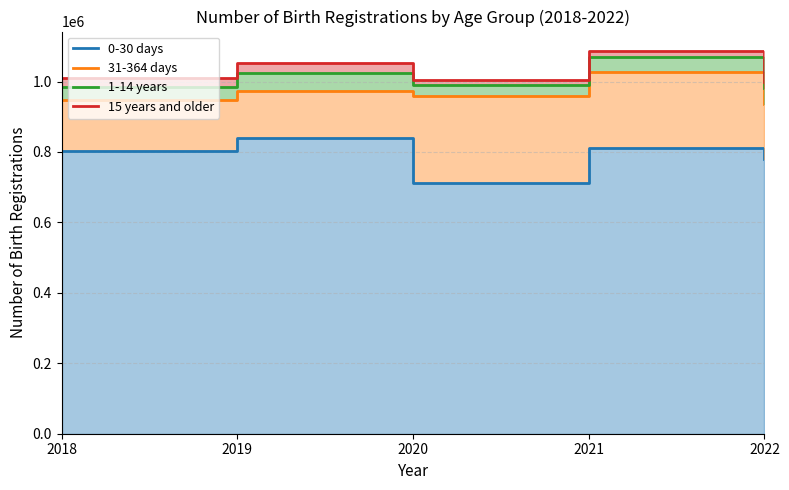

How many lines are shown in the chart?

4